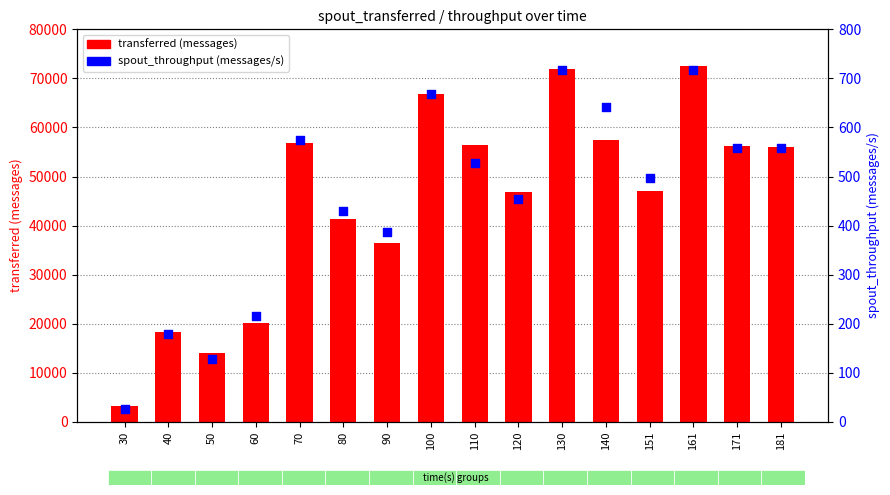

Is the value of spout_throughput (messages/s) at 60 greater than the value of transferred (messages) at 80?

No